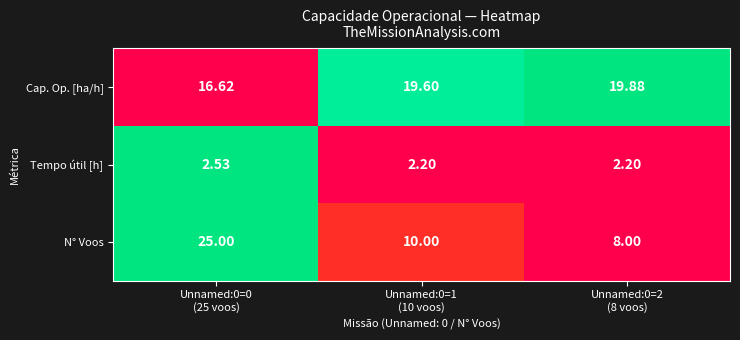

Which series has the largest total across all categories?

Cap. Op. [ha/h]